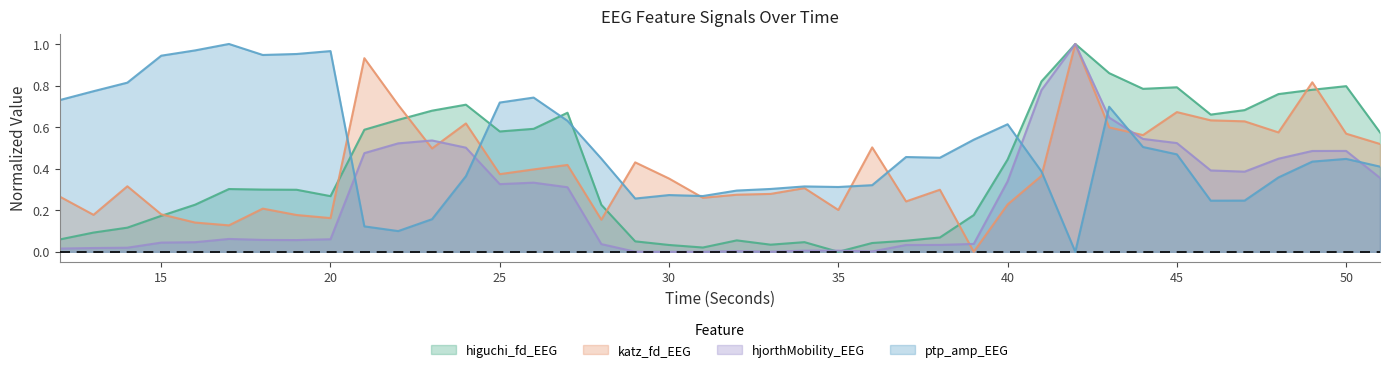

Which series has the largest total across all categories?

ptp_amp_EEG